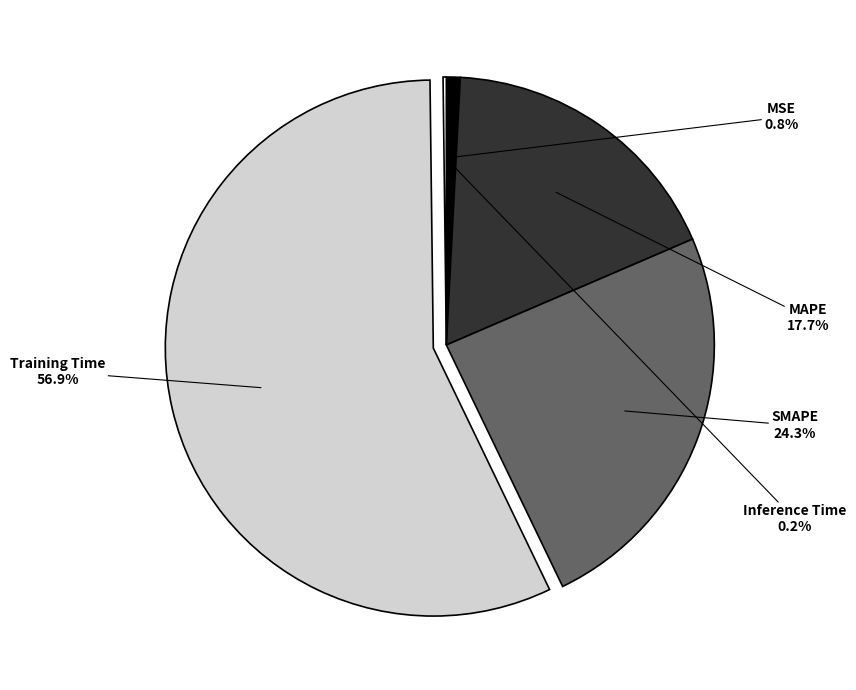

What portion of the pie excludes MSE?

99.2%